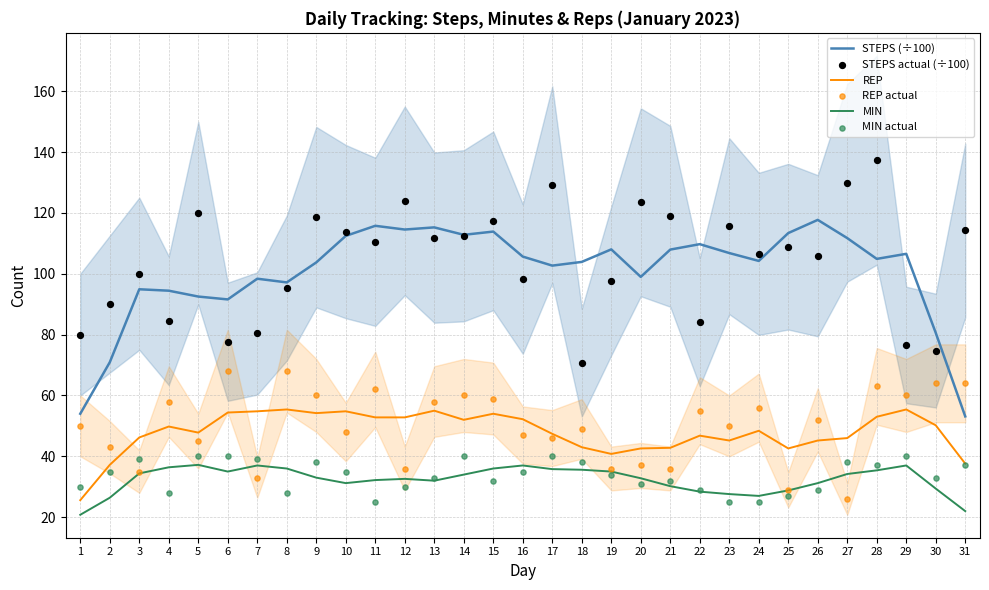

What are all the series names shown in the legend?

STEPS (÷100), REP, MIN, STEPS actual (÷100), REP actual, MIN actual